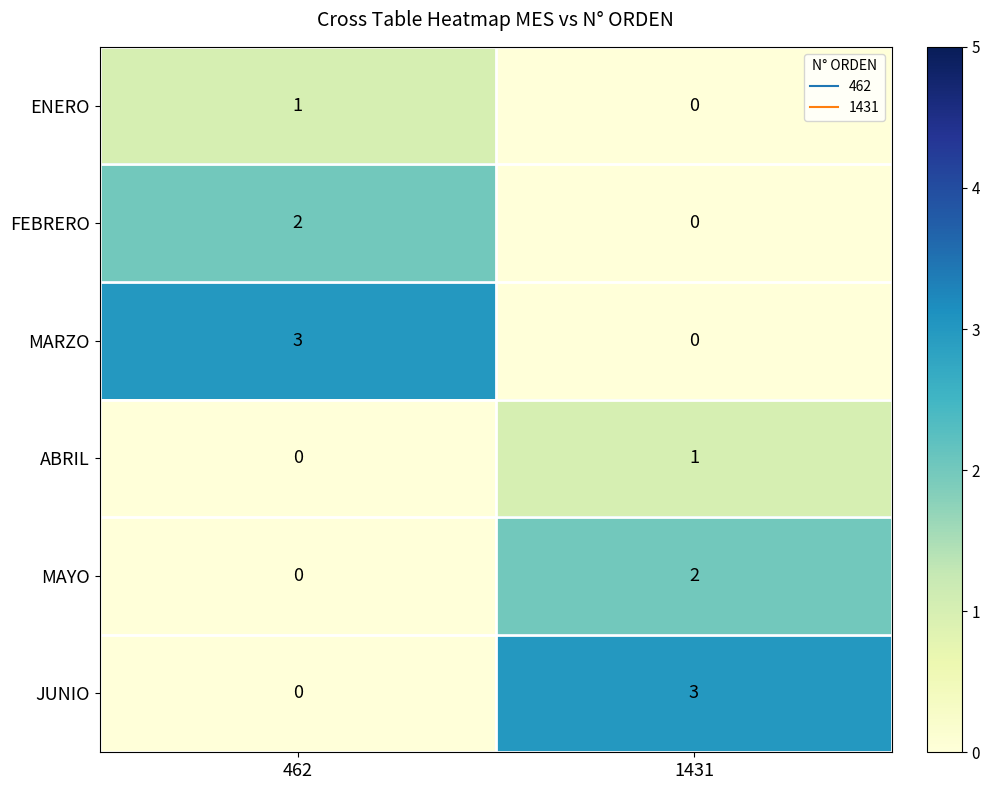

Reading left to right, transcribe all the data shown in this chart.

ENERO: 462=1	1431=0
FEBRERO: 462=2	1431=0
MARZO: 462=3	1431=0
ABRIL: 462=0	1431=1
MAYO: 462=0	1431=2
JUNIO: 462=0	1431=3